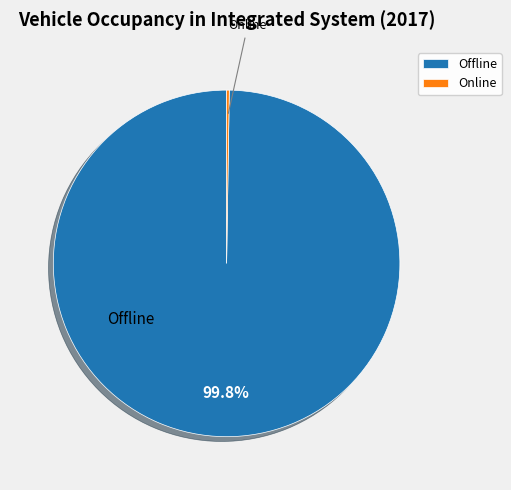

How much of the chart is everything except Offline?

0.2%